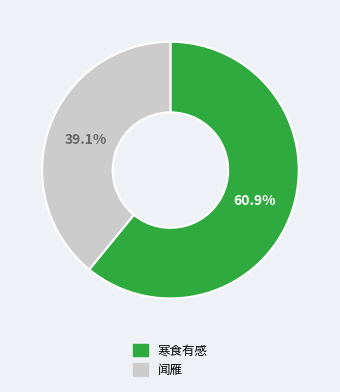

Which slice is the largest?

寒食有感